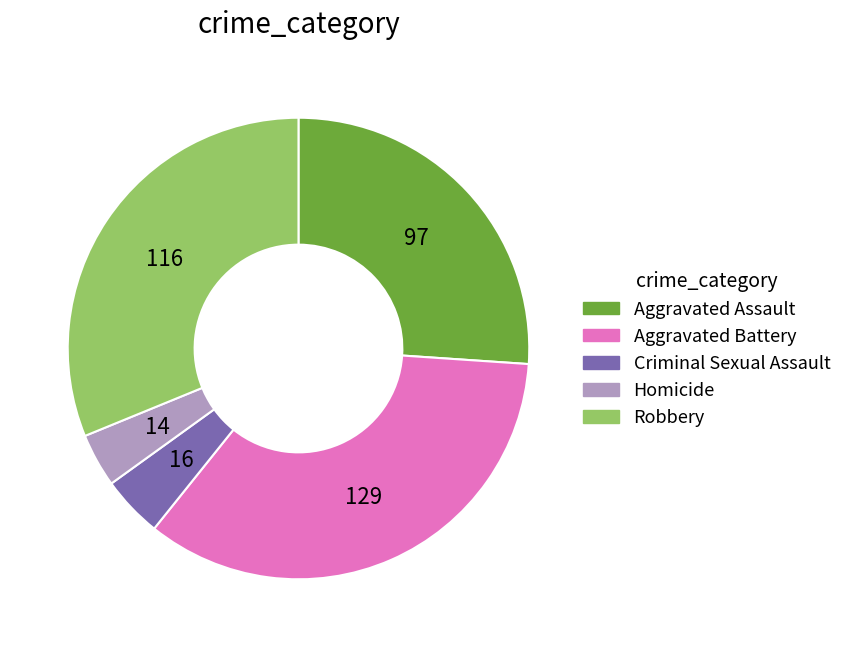

Combined, do Homicide and Criminal Sexual Assault account for over 50%?

No